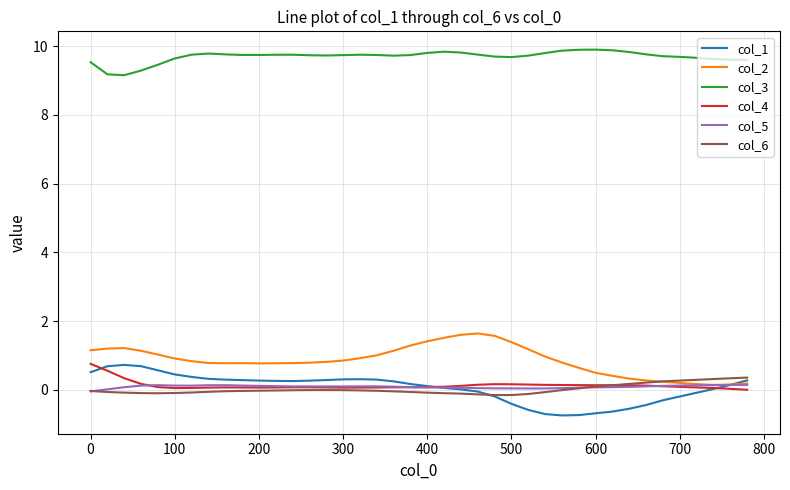

True or false: col_3 and col_2 cross at least once.

False